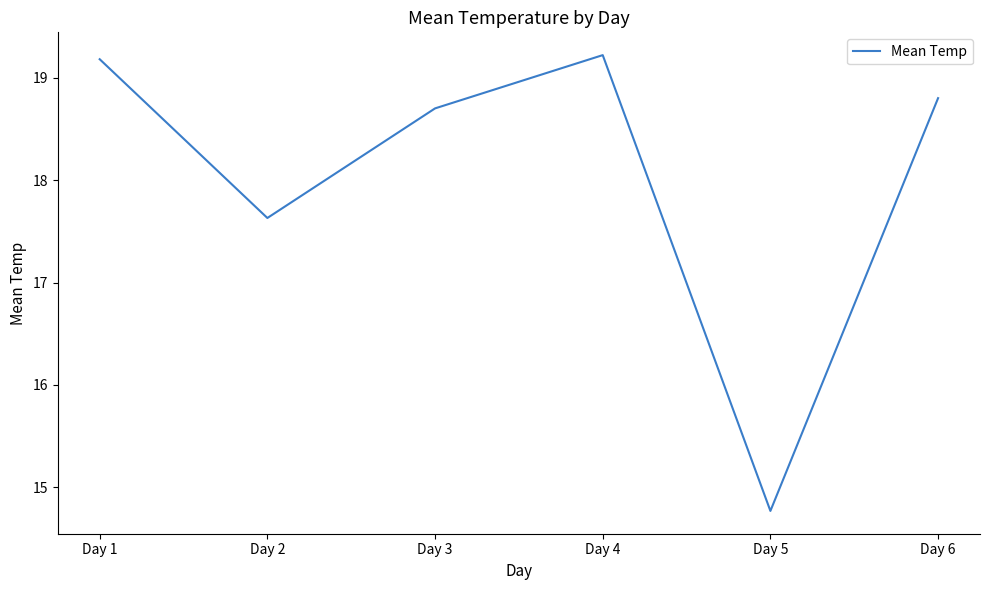

The chart shows a value of 23.6 at Day 2. True or false?

False